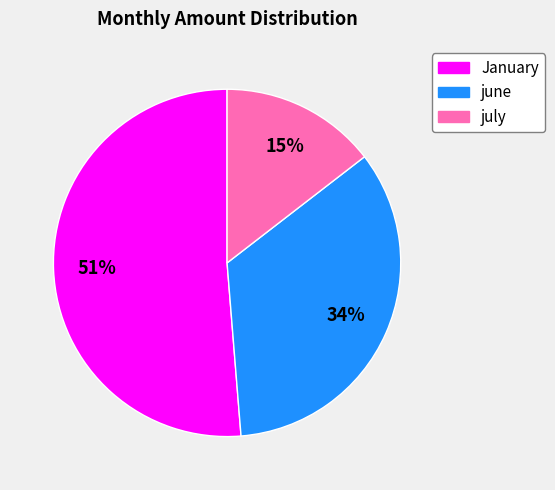

Which has a higher value, july or January?

January